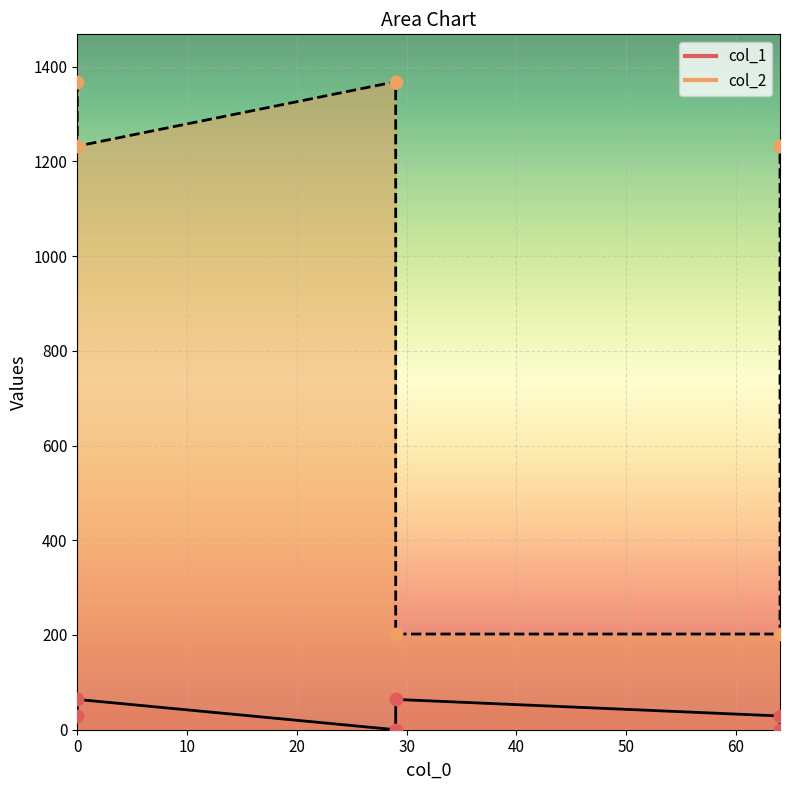

Is the value of col_2 at 0 greater than the value of col_1 at 29?

Yes